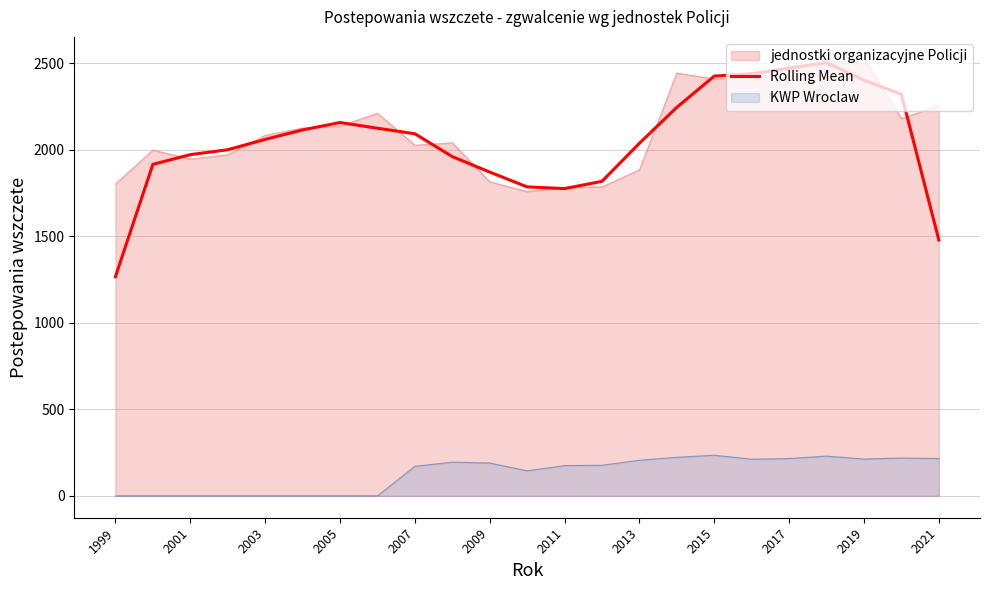

True or false: jednostki organizacyjne Policji has a value of 1260.6 at 2013.

False